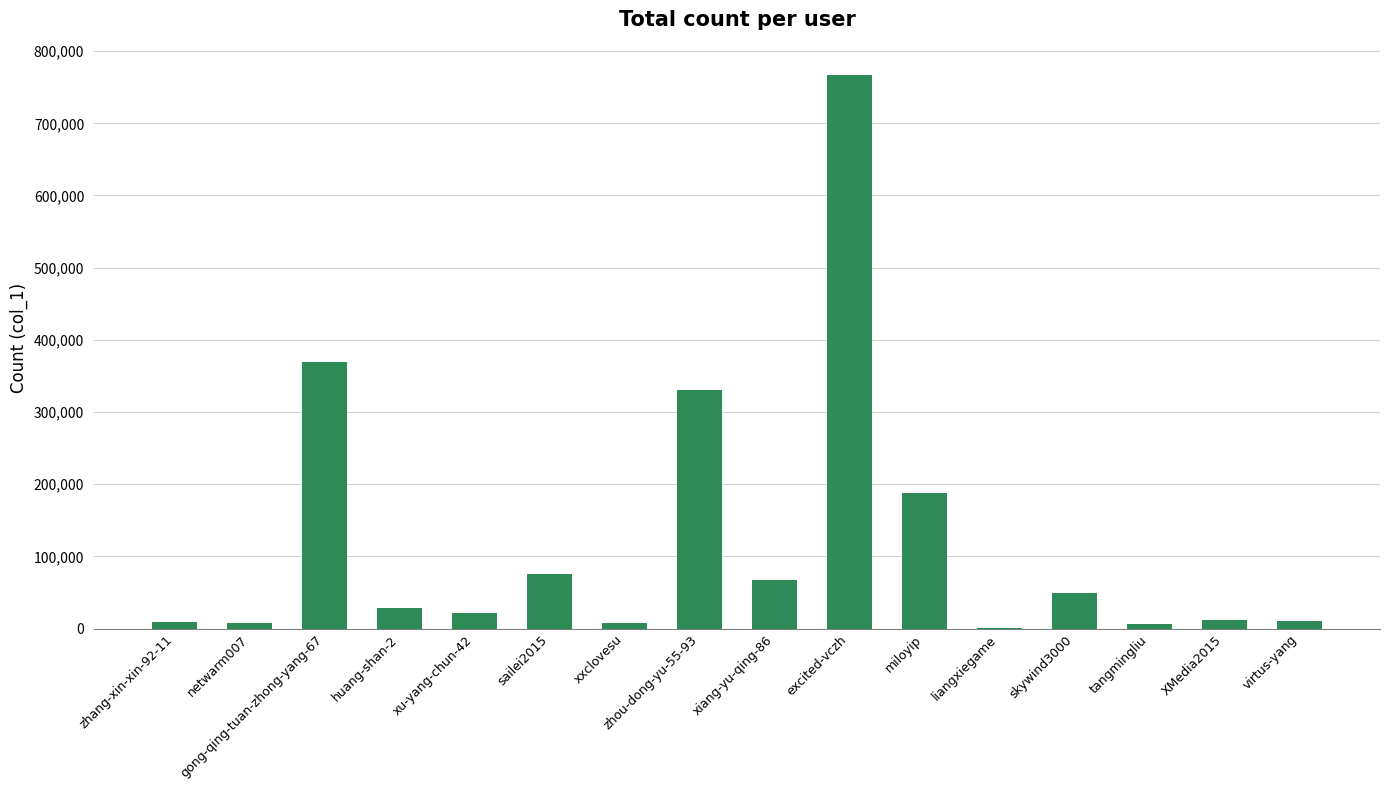

True or false: the data shows 330806 at zhou-dong-yu-55-93.

True